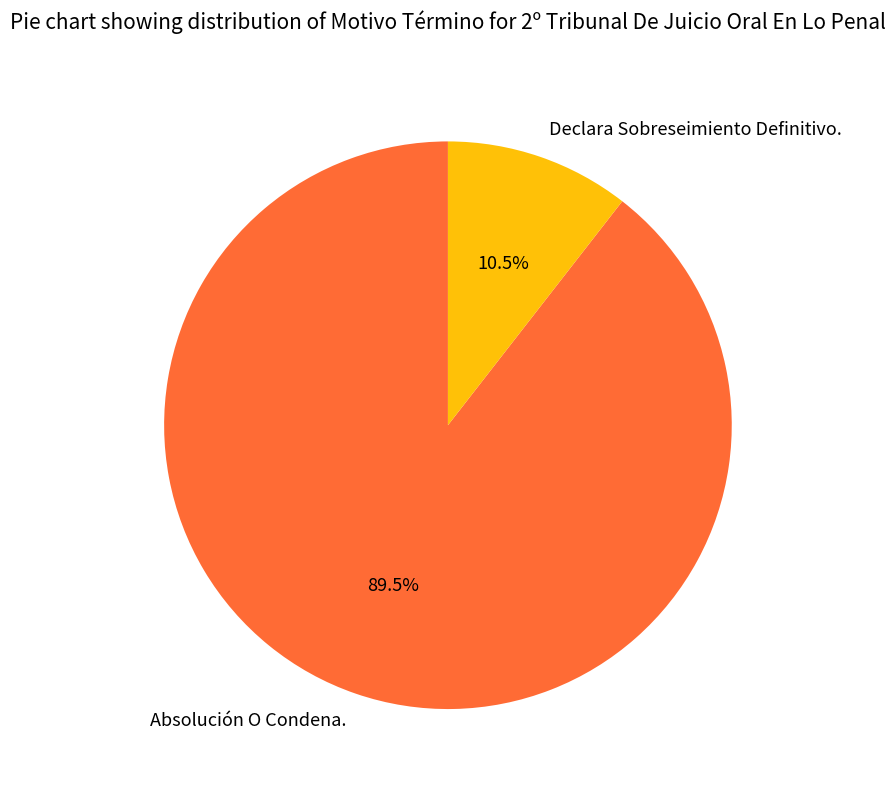

Count the number of slices in the pie.

2